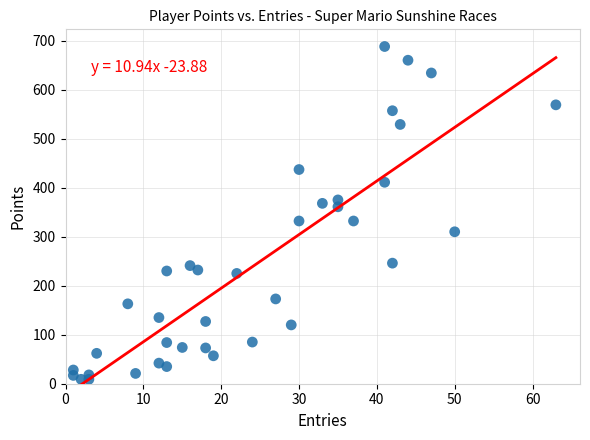

What is the range of X values (max minus min)?

62